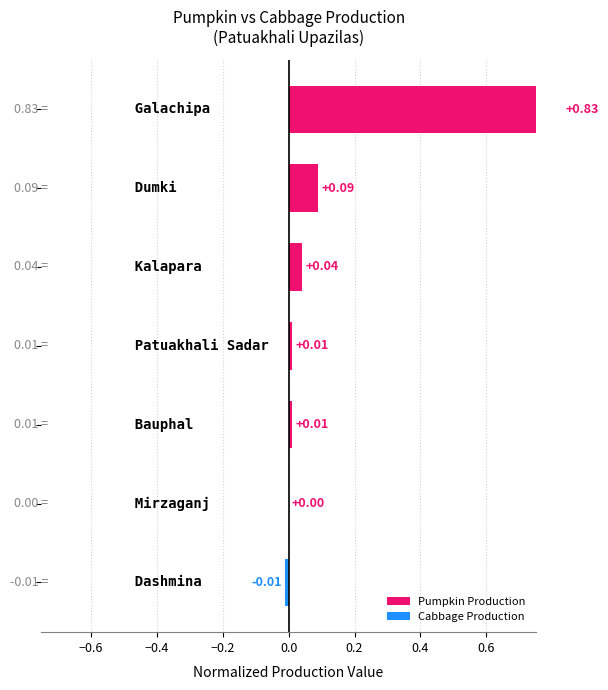

How many categories are shown in the chart?

7